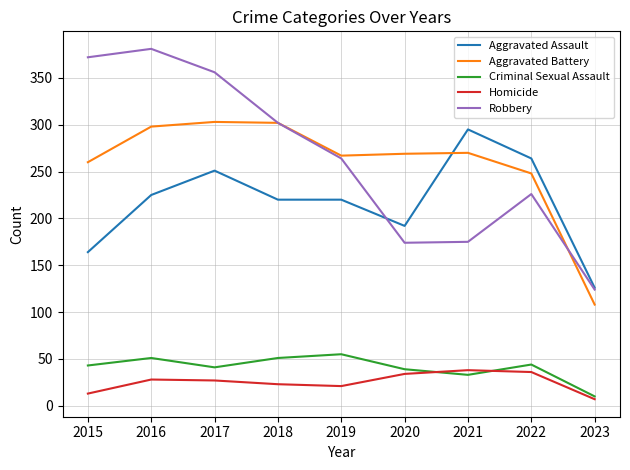

At how many categories does at least one series exceed 176?

8